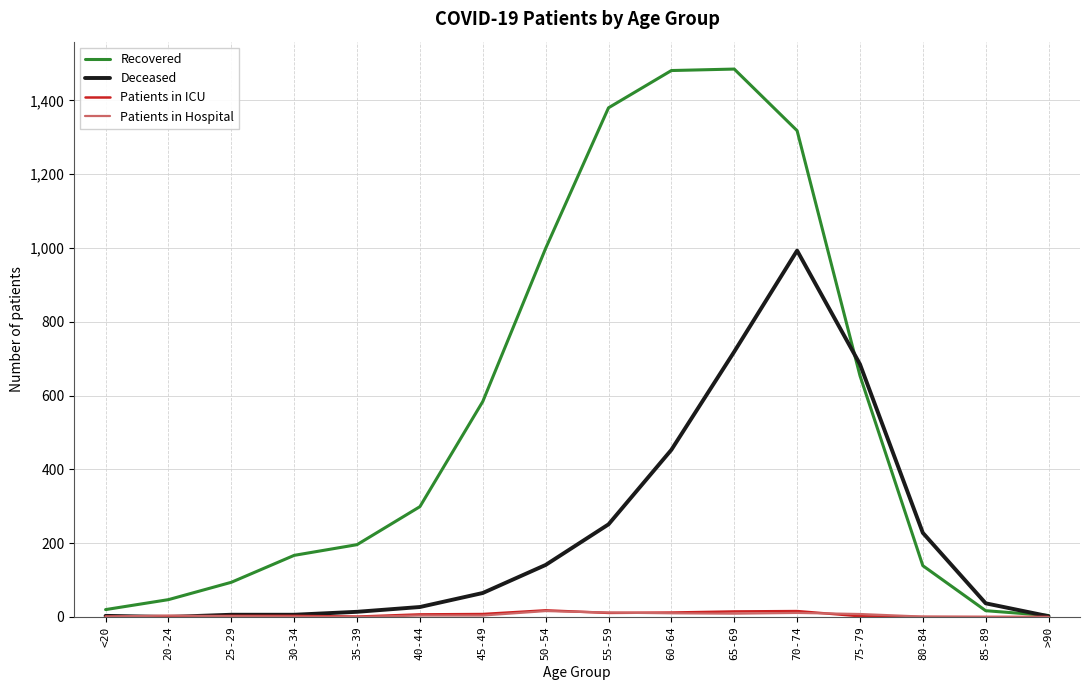

The Patients in Hospital series shows 1 at 30-34. True or false?

True